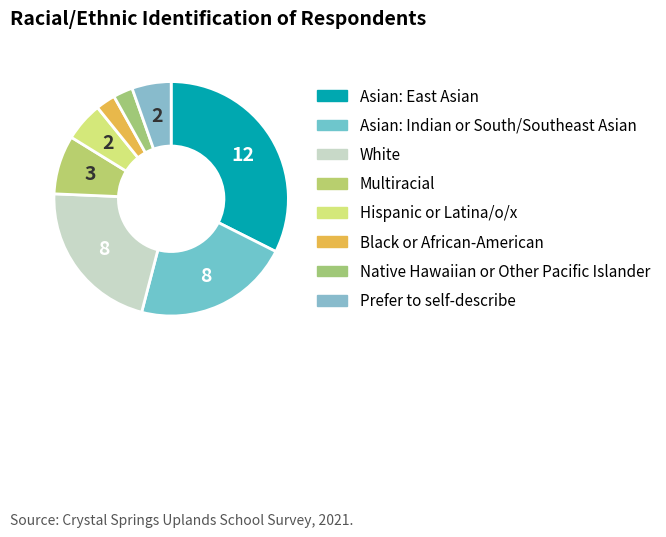

How many slices are in this pie chart?

8